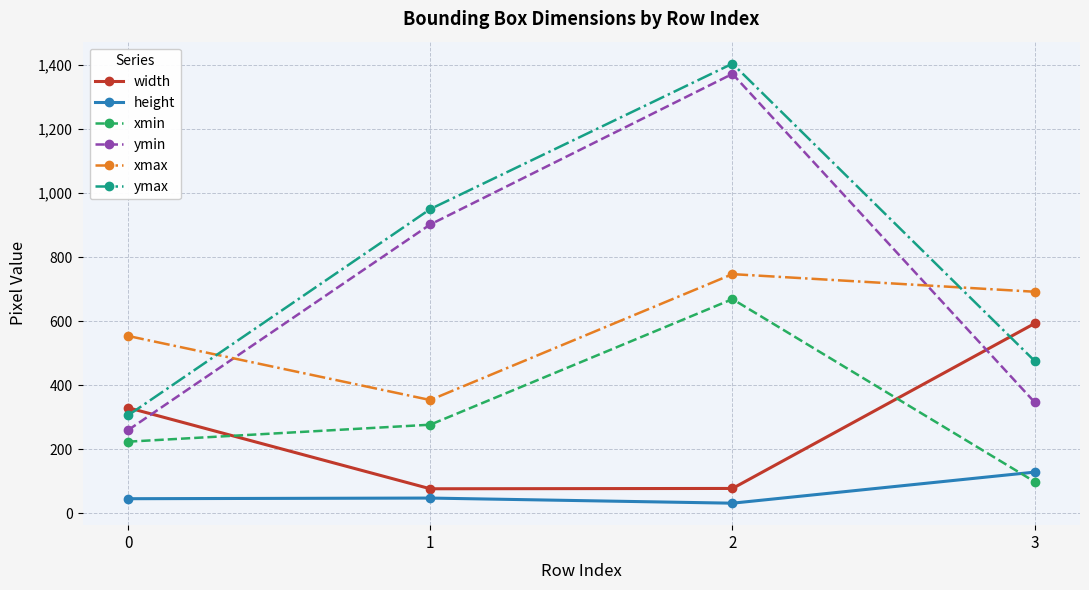

True or false: ymin and height intersect in this chart.

False